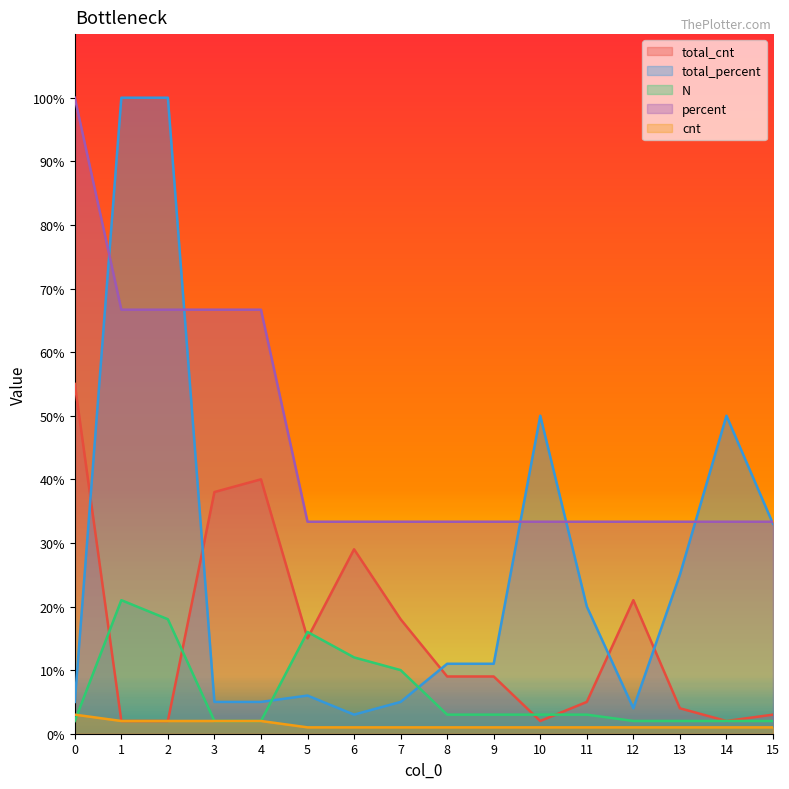

Reading left to right, list all the values displayed in this chart.

total_cnt: 55.0	2.0	2.0	38.0	40.0	15.0	29.0	18.0	9.0	9.0	2.0	5.0	21.0	4.0	2.0	3.0
total_percent: 5.0	100.0	100.0	5.0	5.0	6.0	3.0	5.0	11.0	11.0	50.0	20.0	4.0	25.0	50.0	33.0
N: 2.0	21.0	18.0	2.0	2.0	16.0	12.0	10.0	3.0	3.0	3.0	3.0	2.0	2.0	2.0	2.0
percent: 100.0	66.7	66.7	66.7	66.7	33.3	33.3	33.3	33.3	33.3	33.3	33.3	33.3	33.3	33.3	33.3
cnt: 3.0	2.0	2.0	2.0	2.0	1.0	1.0	1.0	1.0	1.0	1.0	1.0	1.0	1.0	1.0	1.0